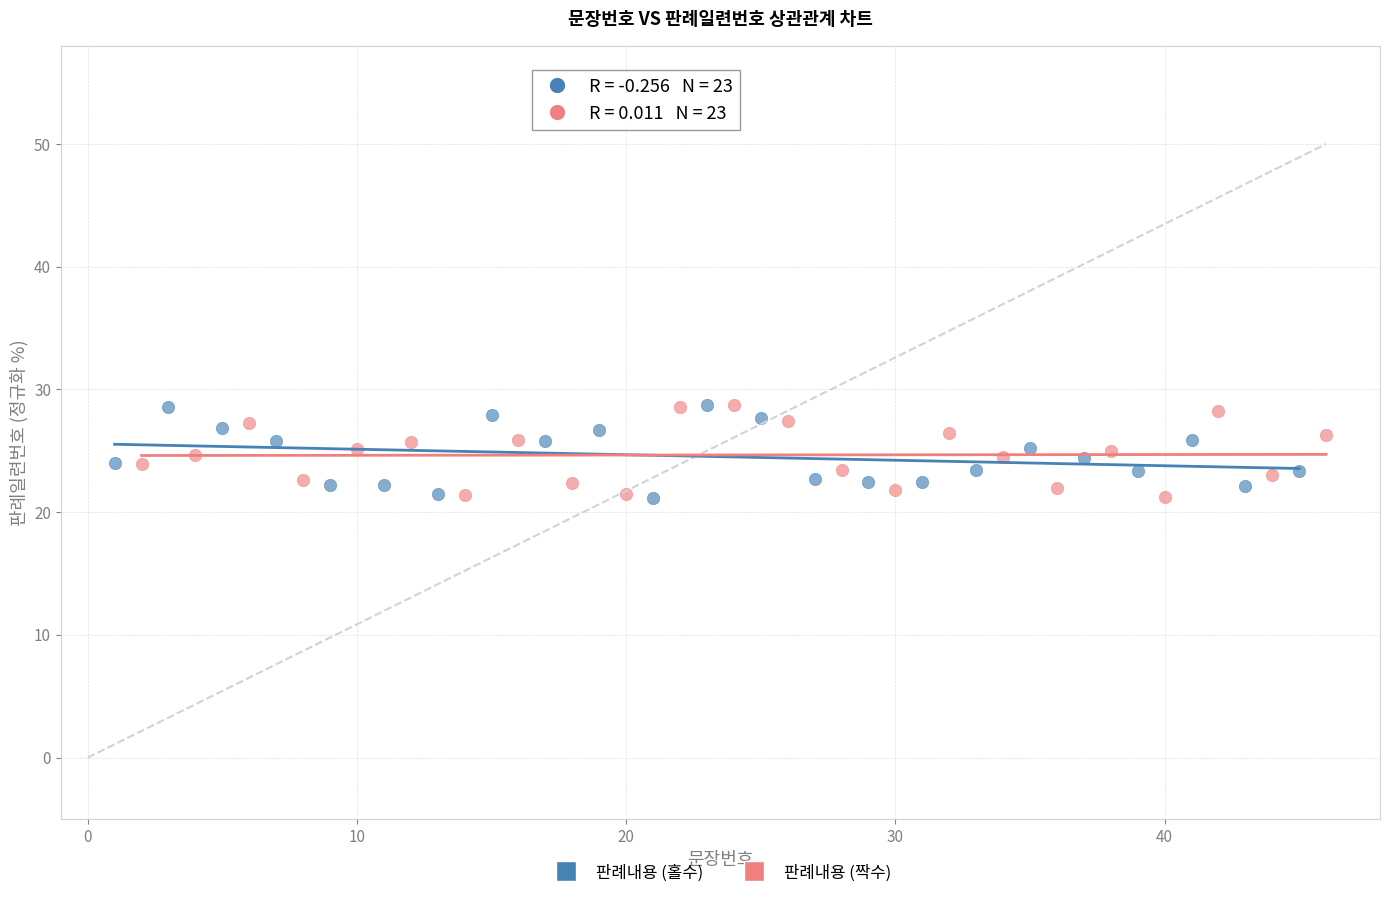

What are all the series names shown in the legend?

판례내용 (홀수), 판례내용 (짝수)